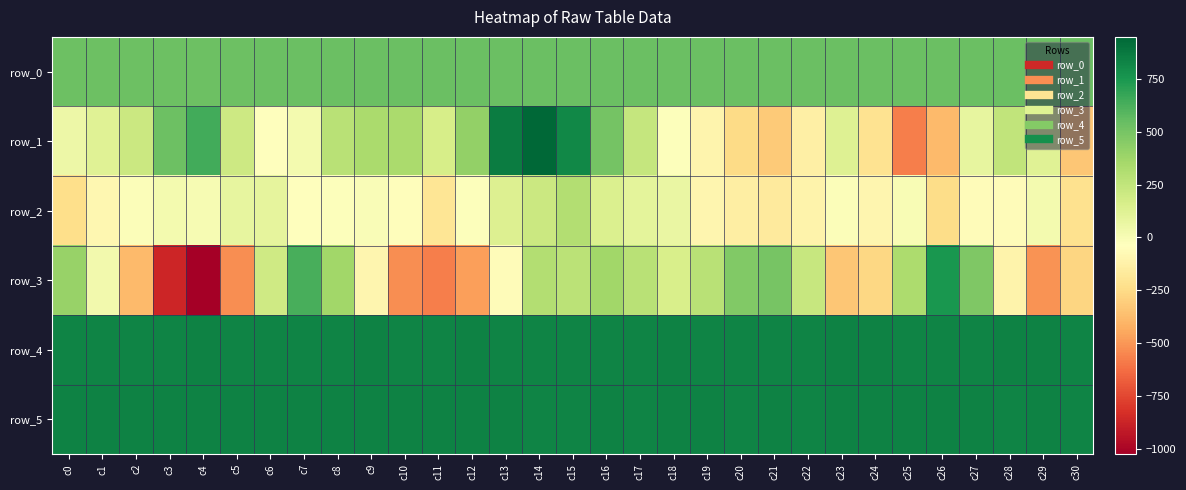

What is the average value of the row_5 series?

834.8